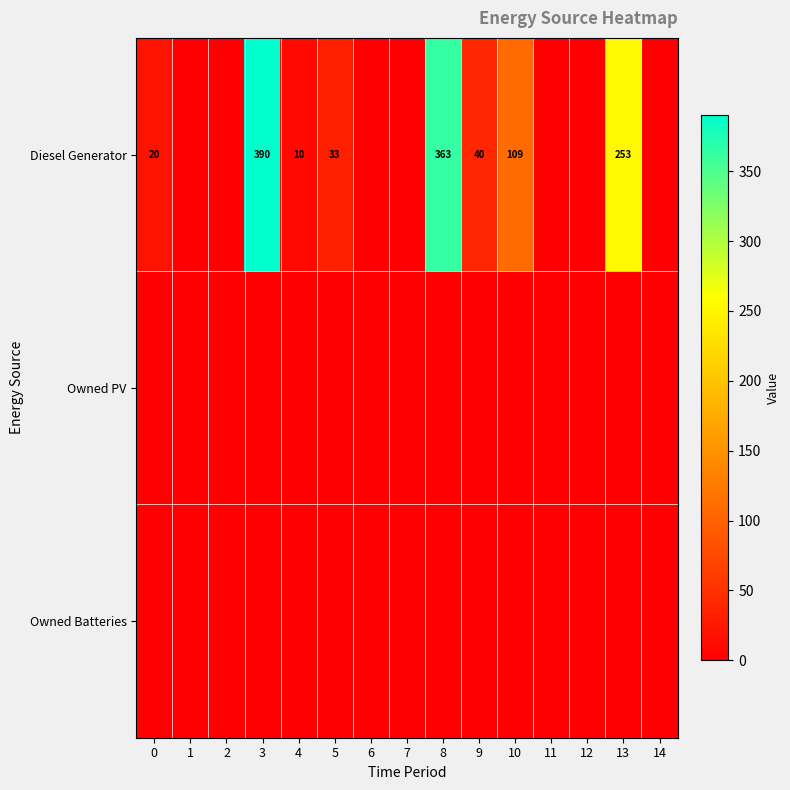

What is the sum of the Diesel Generator values at 0 and 8?

383